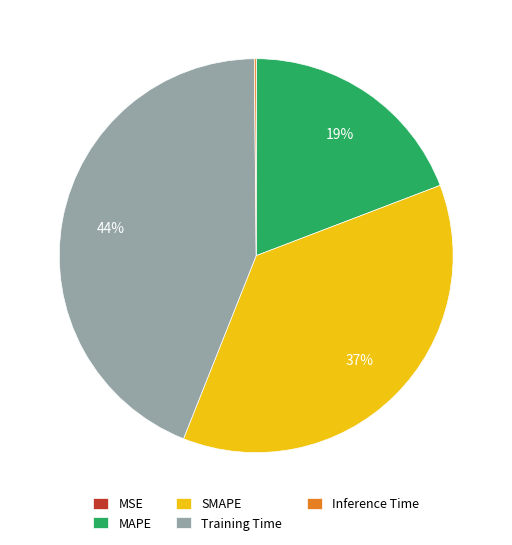

To the nearest percent, what is the difference between the MAPE and SMAPE slice percentages?

18%